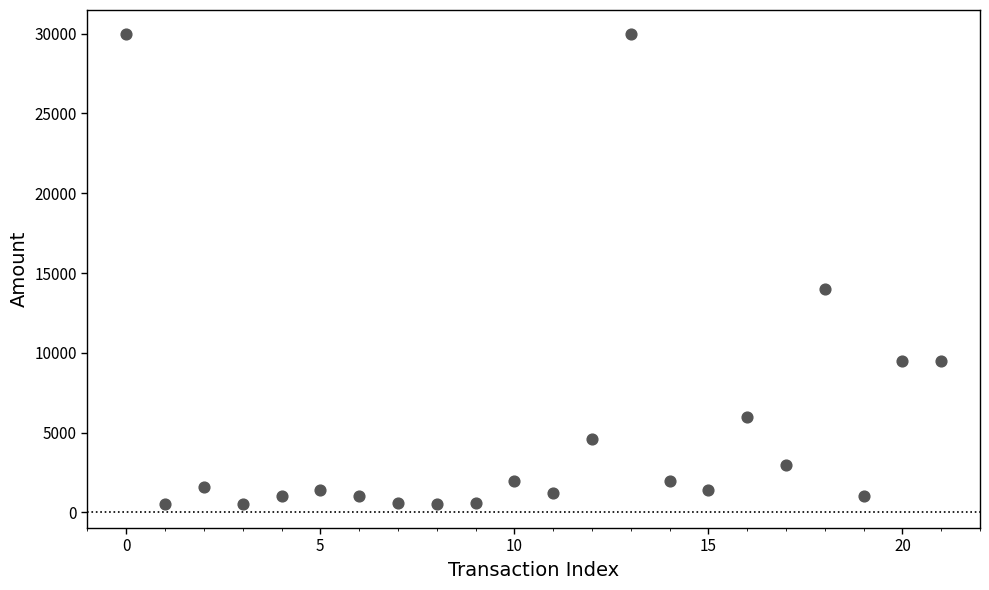

What is the range of Y values (max minus min)?

29500.0